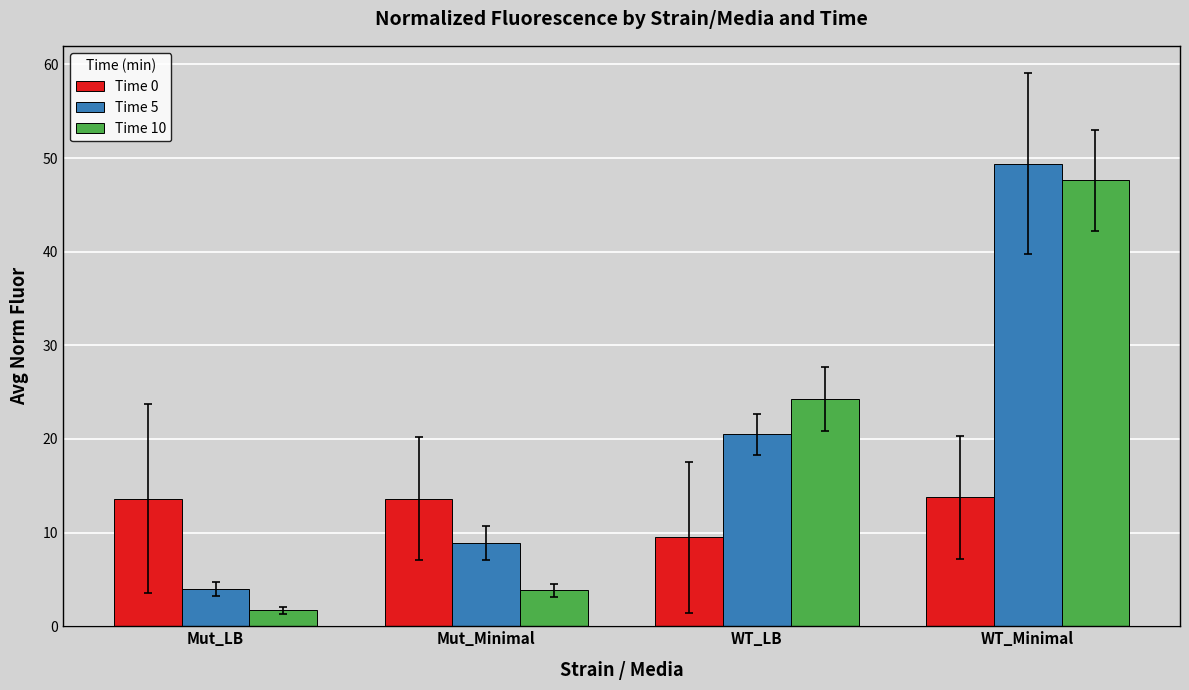

What is the maximum value shown in the chart?

49.4